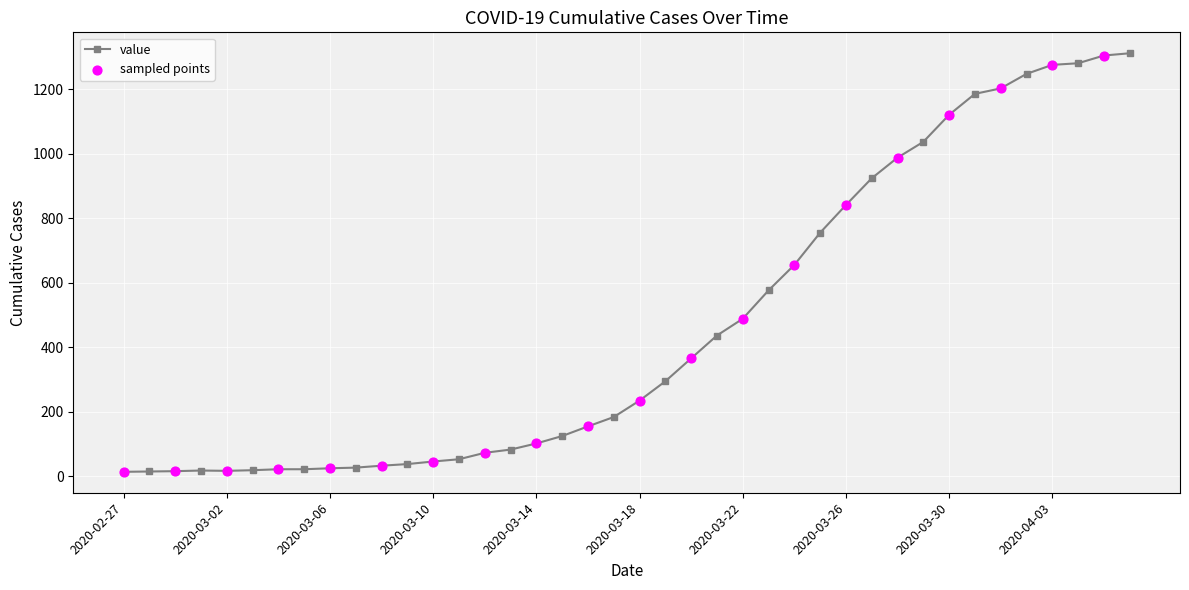

What is the average value?

465